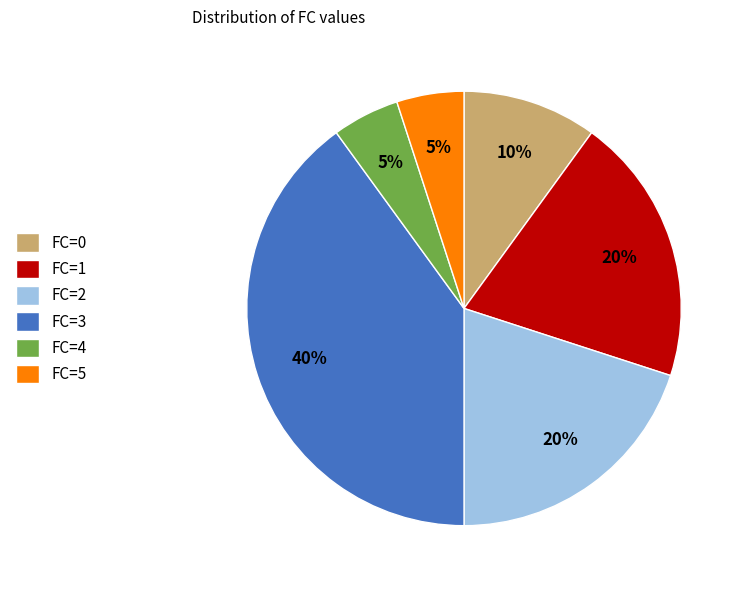

Is FC=1 the majority of the pie?

No